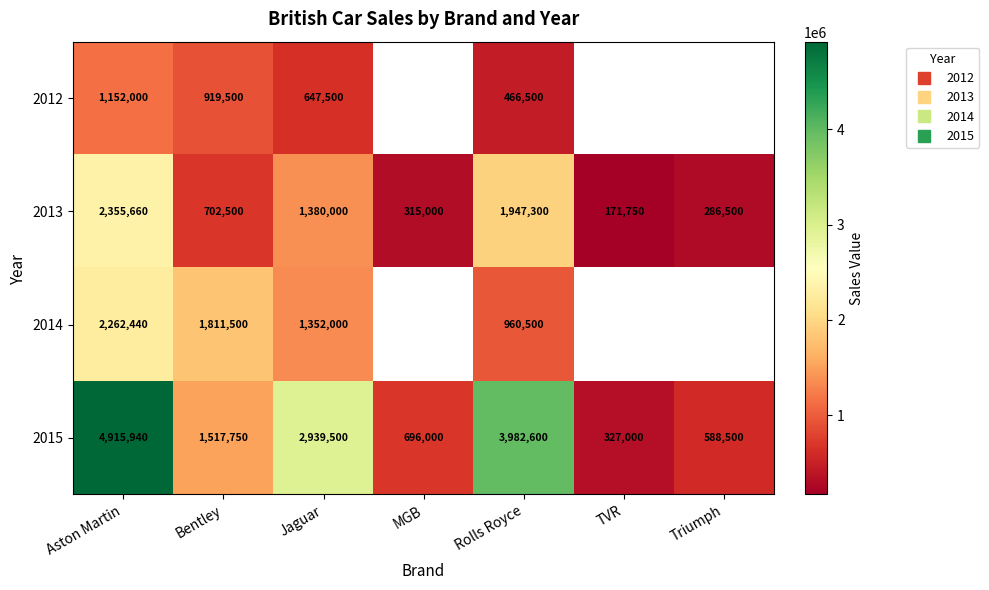

What is the smallest value displayed?

171750.0